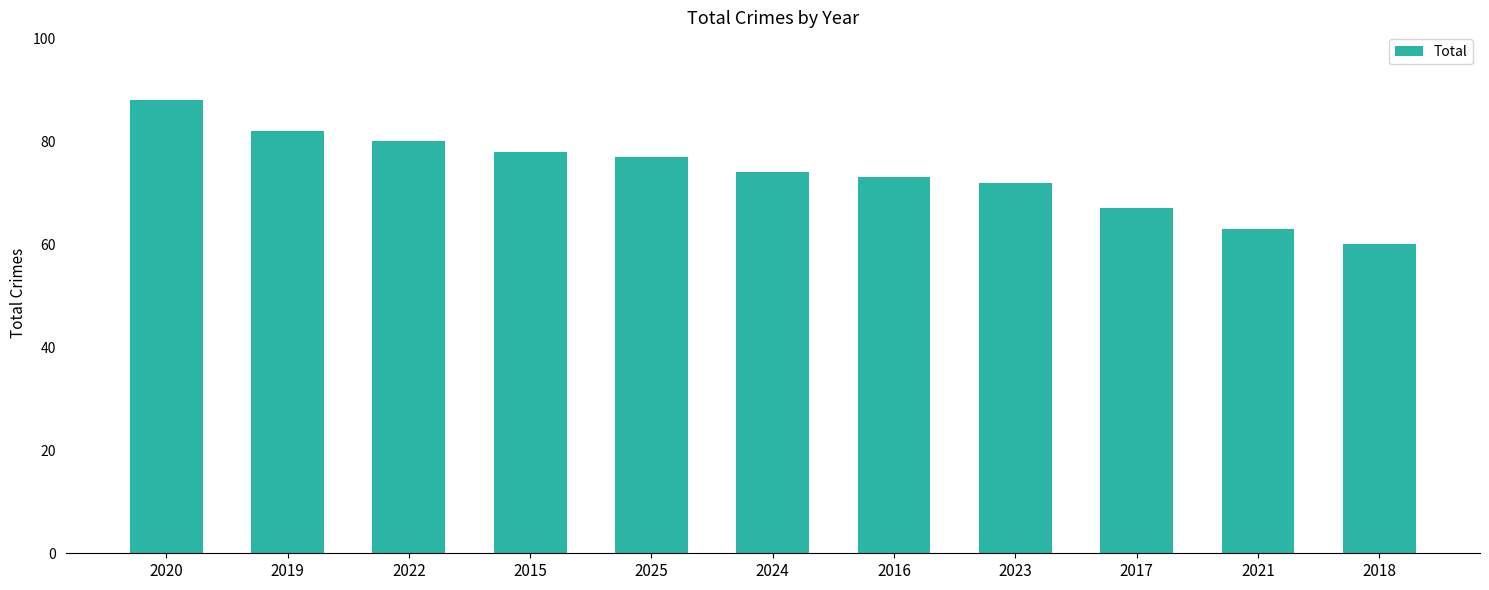

Is it true that the value at 2022 is 34?

False